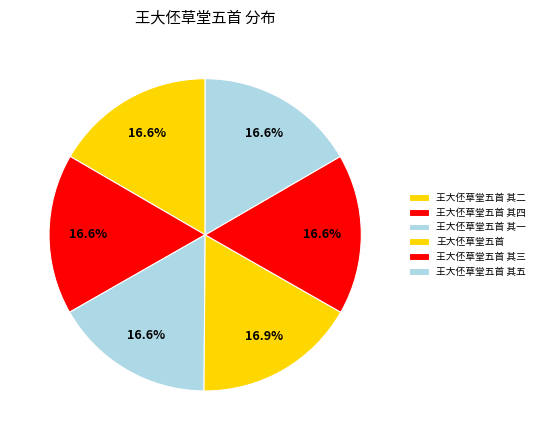

What percentage is the 王大伾草堂五首 其五 slice, to the nearest percent?

17%